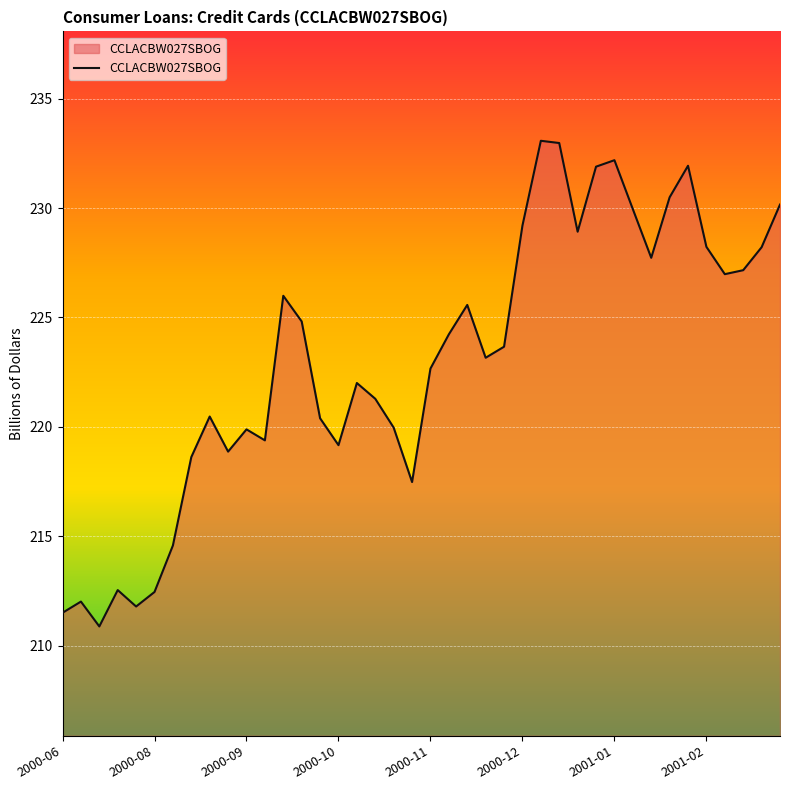

What is the smallest value displayed?

210.9